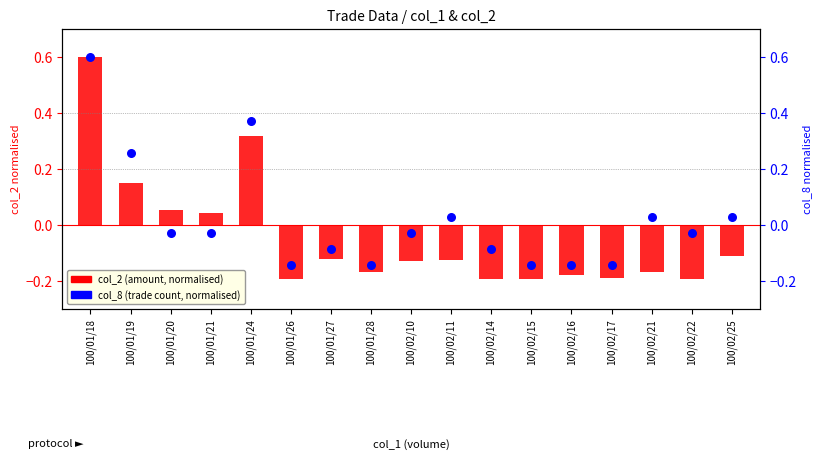

Is the value of col_2 (amount, normalised) at 100/01/27 greater than the value of col_8 (trade count, normalised) at 100/02/15?

Yes